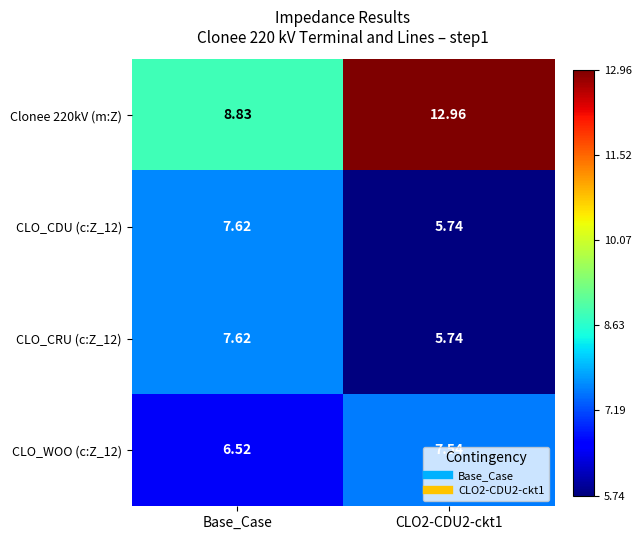

Which series has the largest total across all categories?

Clonee 220kV (m:Z)